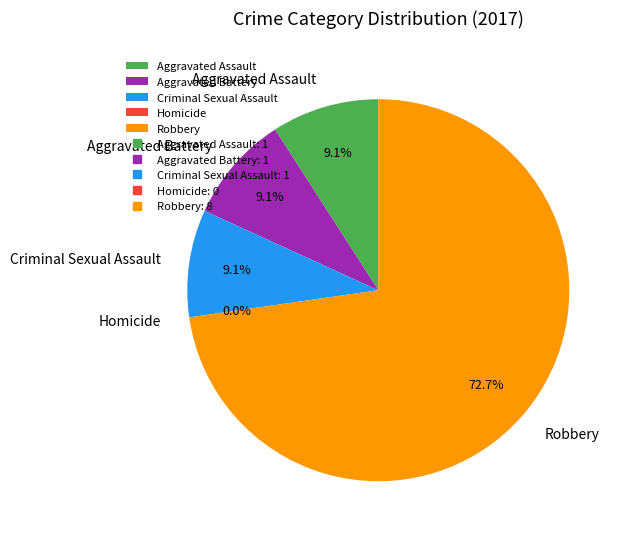

Which slice is the smallest?

Homicide